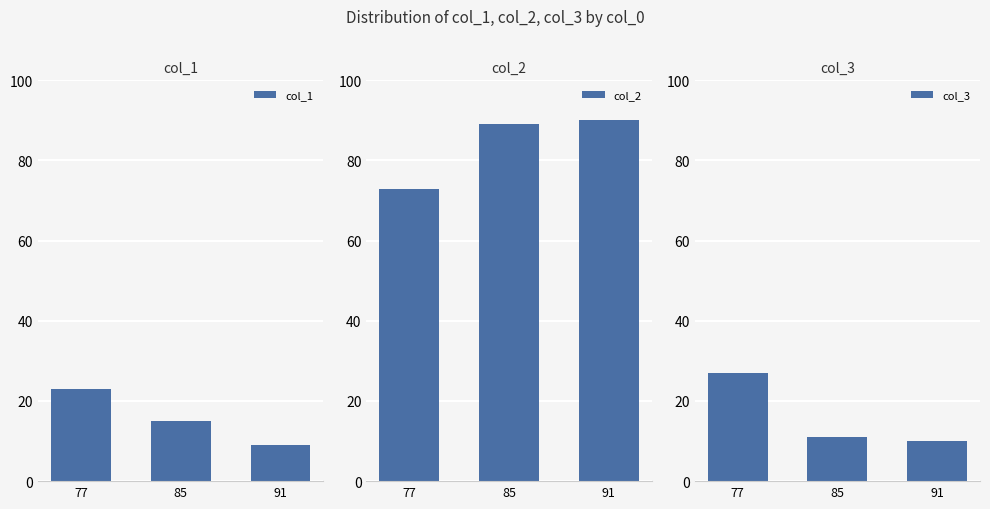

Reading left to right, extract all data points from this chart.

col_1: 23	15	9
col_2: 73	89	90
col_3: 27	11	10